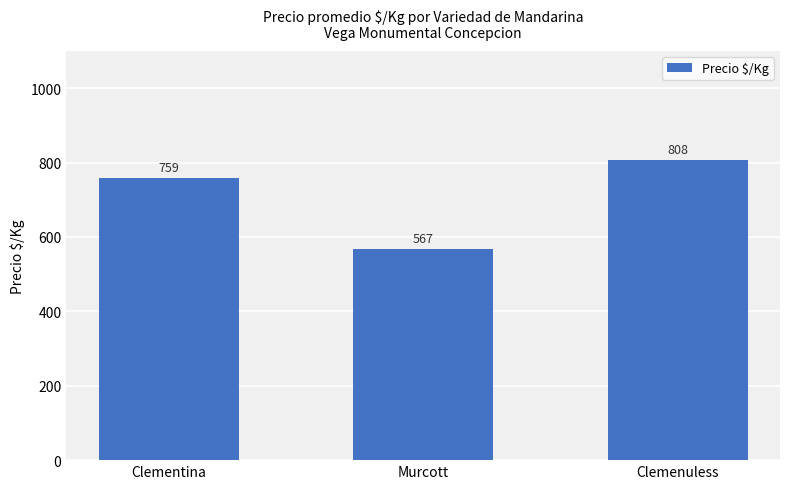

Rank the categories by value from lowest to highest.

Murcott, Clementina, Clemenuless